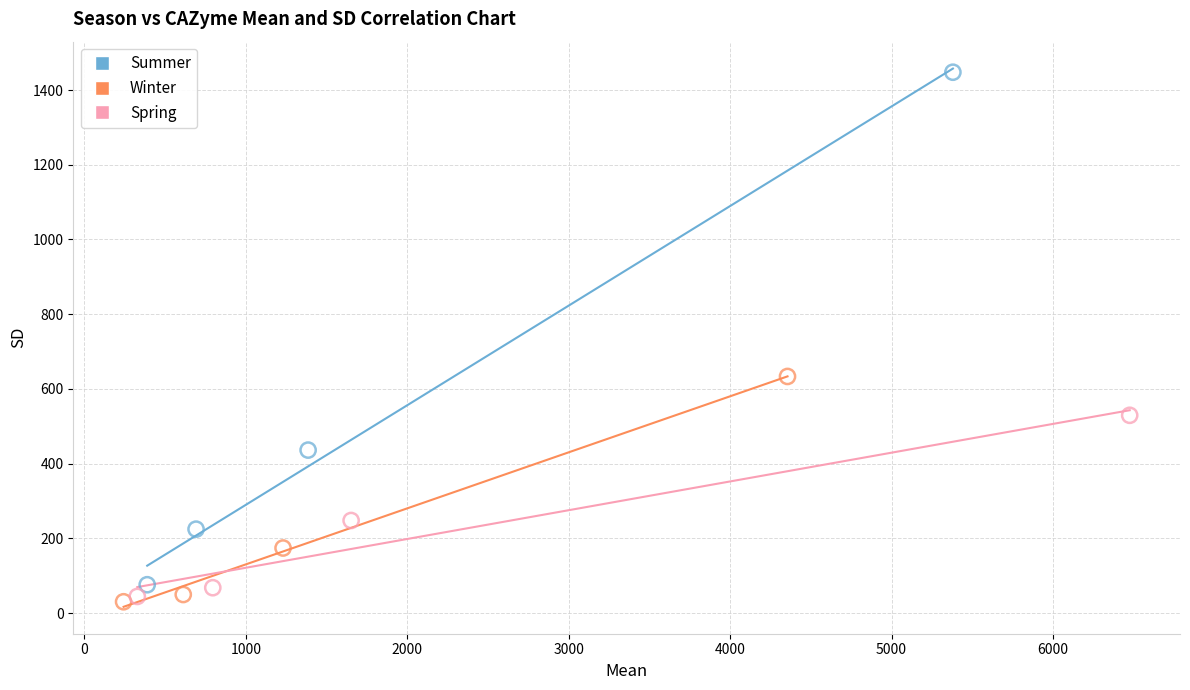

Which series has the widest spread of Y values?

Summer